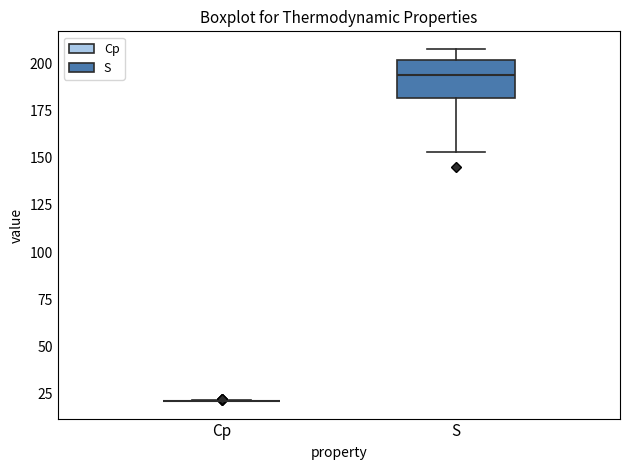

Which box is the tallest, from its lower edge to its upper edge?

S